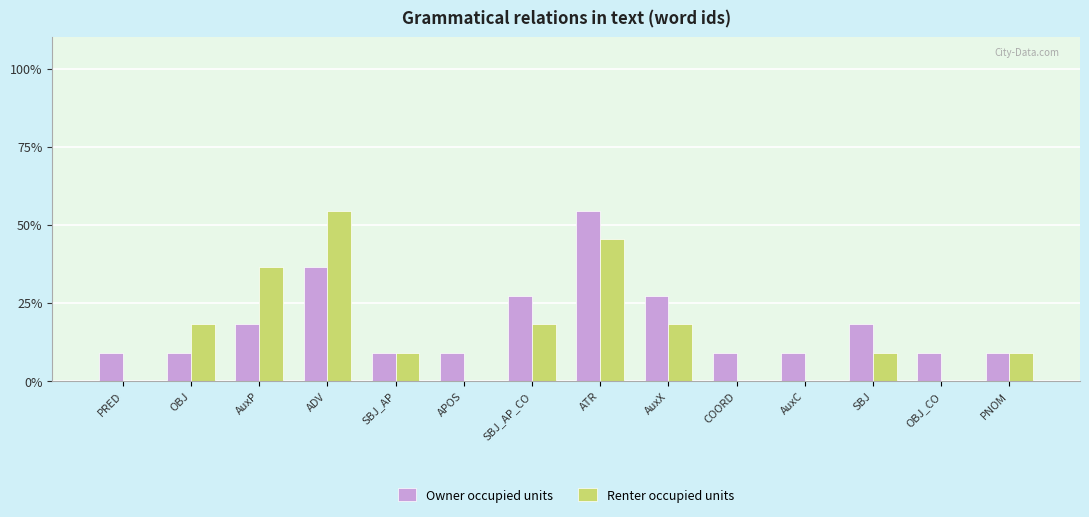

Is the value of Owner occupied units at APOS greater than the value of Renter occupied units at OBJ?

No